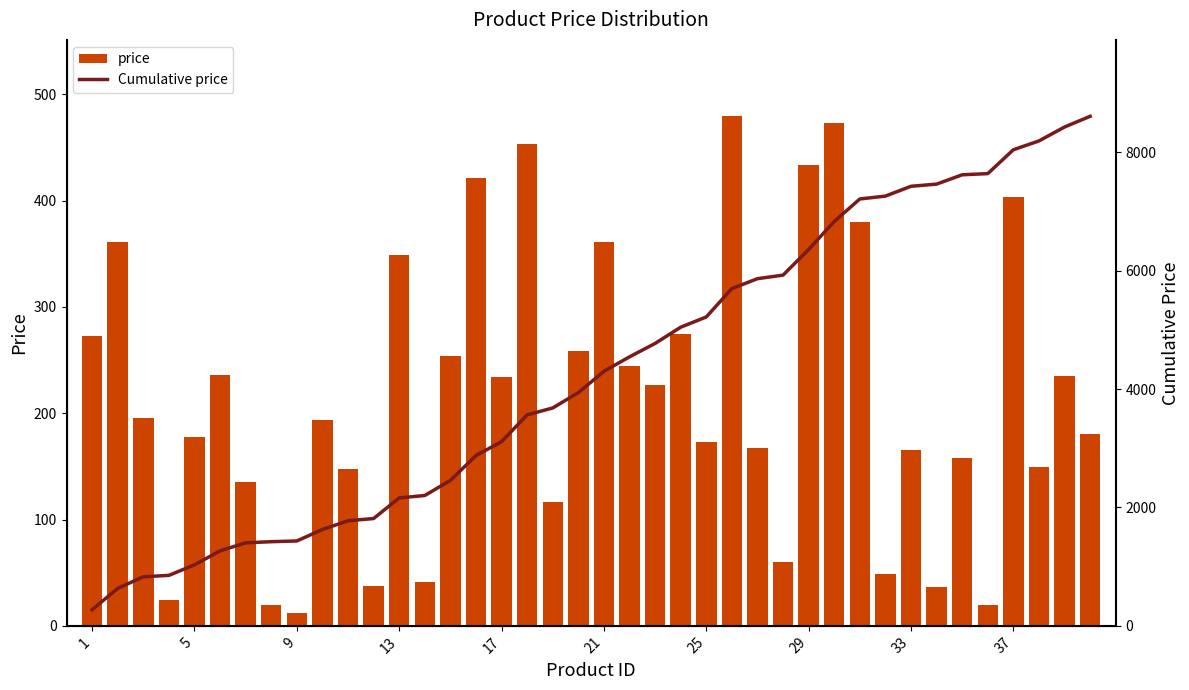

How many categories are shown in the chart?

40